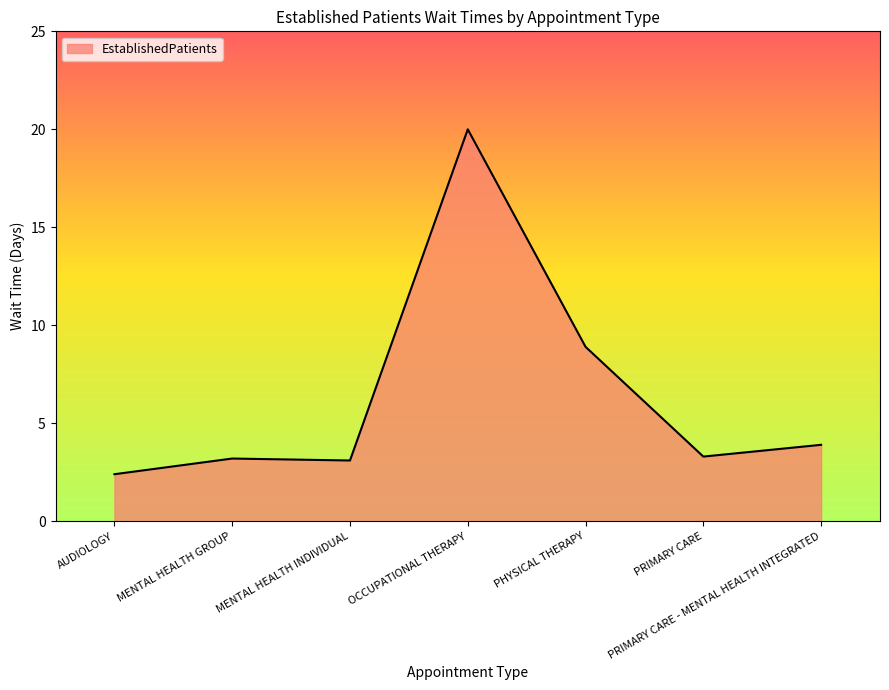

How many values are below 3?

1